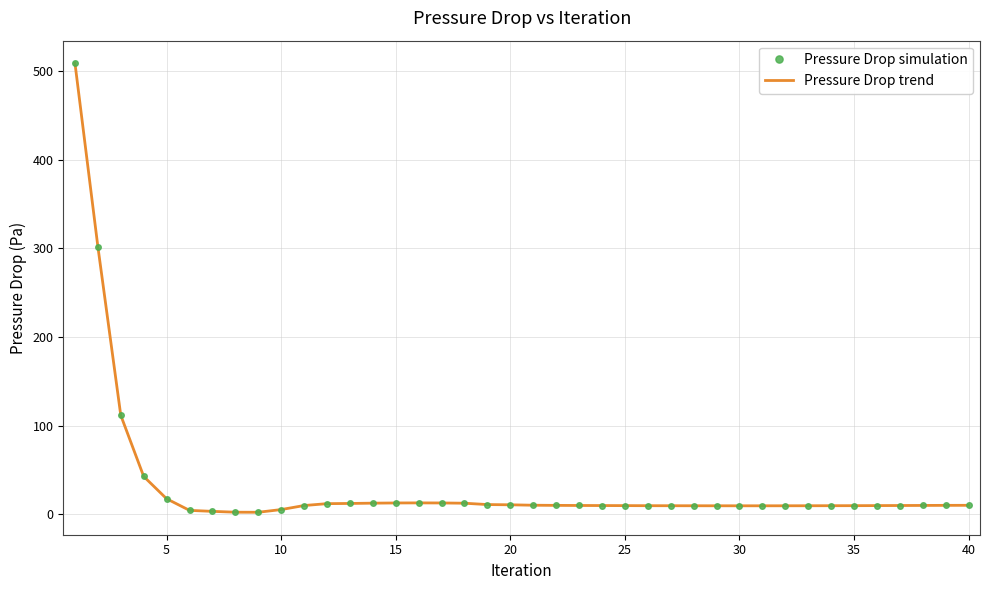

In Pressure Drop simulation, how many points are lower than both neighbors (excluding endpoints)?

2